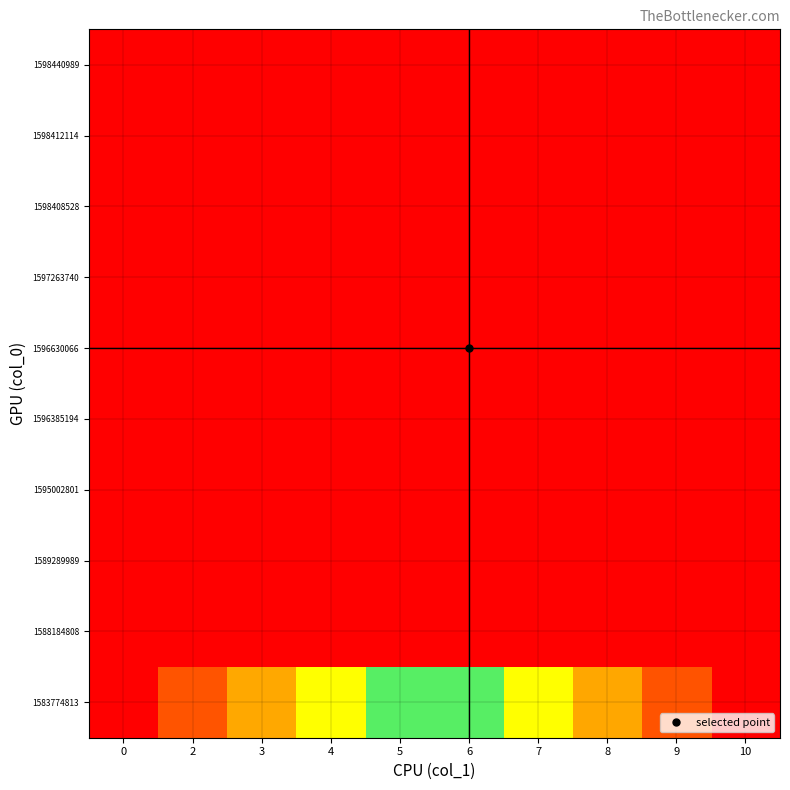

At how many categories does at least one series exceed 0?

9